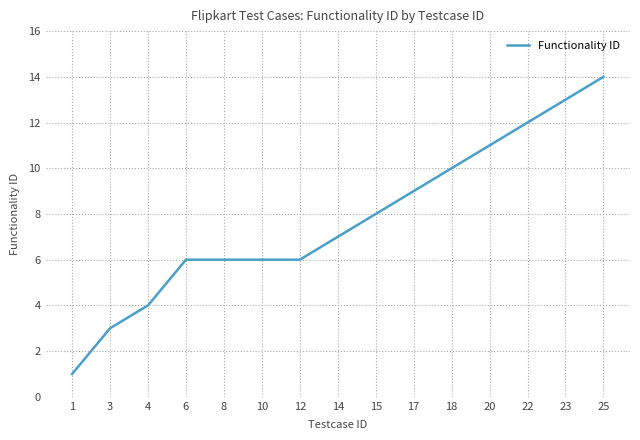

What is the difference between the maximum and minimum values?

13